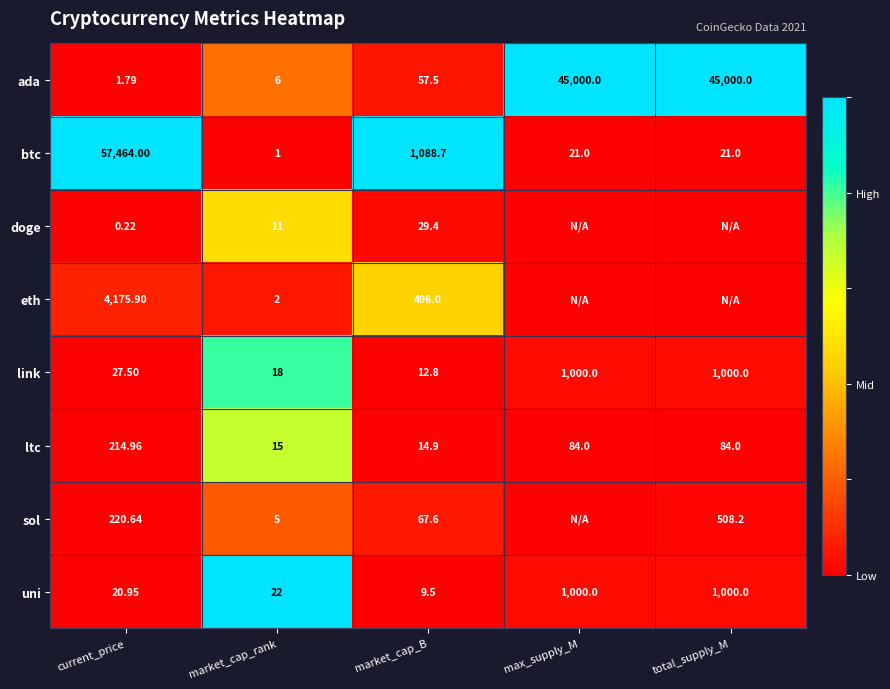

Between current_price and market_cap_B, which series saw the biggest shift?

btc